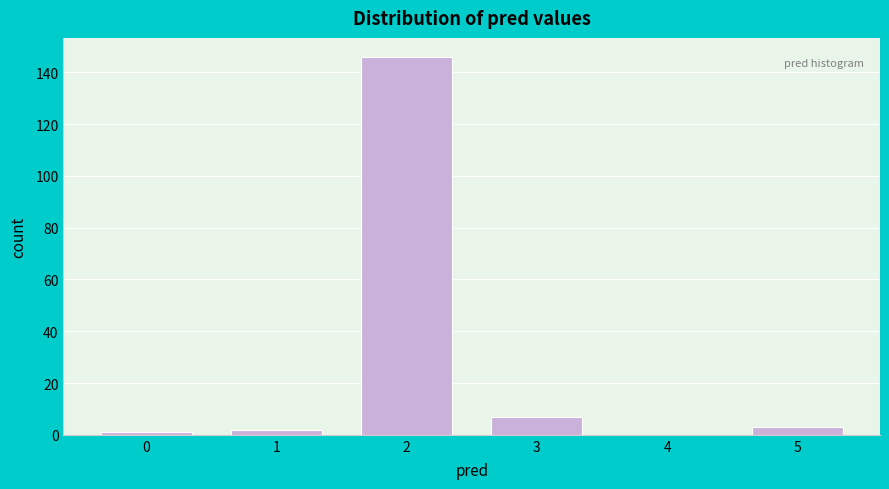

Reading left to right, transcribe this chart: for each bar, give the range it covers on the x-axis and its height. The values are not printed on the chart, so give them approximately, as read against the axis.

-0.5 to 0.5: under 2
0.5 to 1.5: 2
1.5 to 2.5: 146
2.5 to 3.5: 8
3.5 to 4.5: 0
4.5 to 5.5: 4